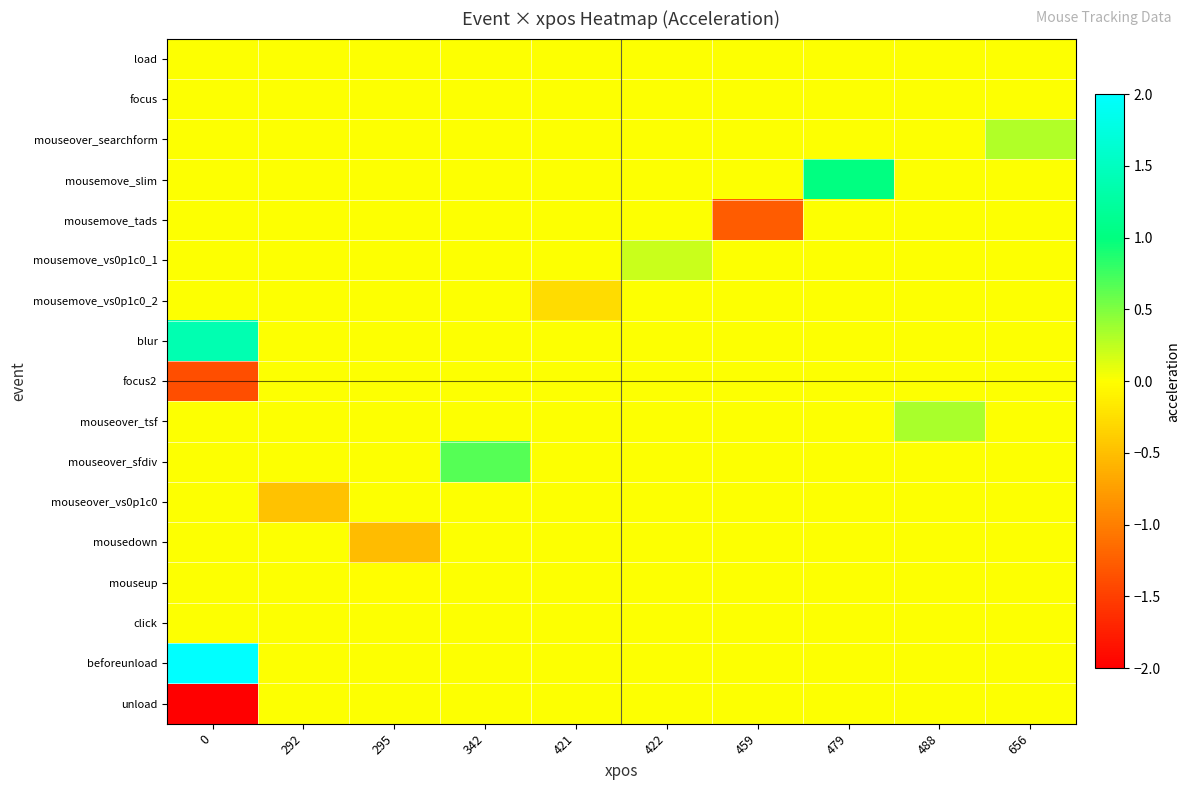

How many series are shown in this chart?

17